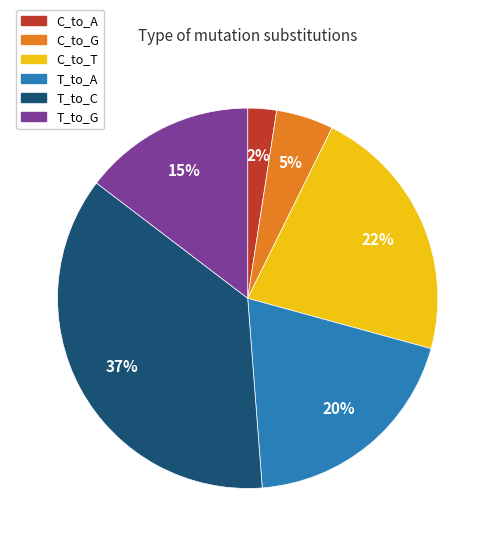

Is T_to_G the majority of the pie?

No